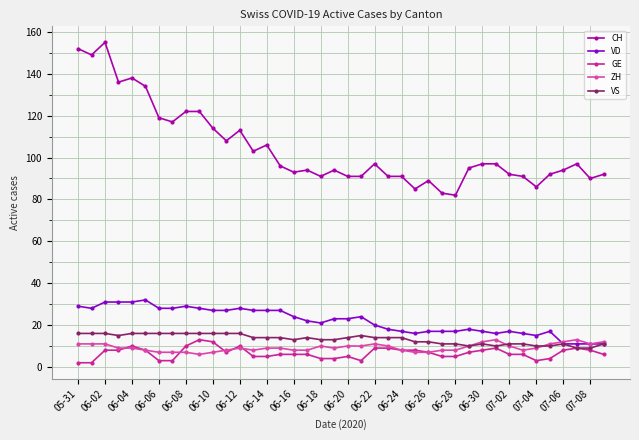

Reading right to left, what are all the values shown in this chart?

CH: 92	90	97	94	92	86	91	92	97	97	95	82	83	89	85	91	91	97	91	91	94	91	94	93	96	106	103	113	108	114	122	122	117	119	134	138	136	155	149	152
VD: 11	11	11	11	17	15	16	17	16	17	18	17	17	17	16	17	18	20	24	23	23	21	22	24	27	27	27	28	27	27	28	29	28	28	32	31	31	31	28	29
GE: 6	8	9	8	4	3	6	6	9	8	7	5	5	7	8	8	9	9	3	5	4	4	6	6	6	5	5	10	7	12	13	10	3	3	8	10	8	8	2	2
ZH: 12	11	13	12	11	9	8	10	13	12	10	8	8	7	7	8	10	11	10	10	9	10	8	8	9	9	8	9	8	7	6	7	7	7	8	9	9	11	11	11
VS: 11	9	9	11	10	10	11	11	10	11	10	11	11	12	12	14	14	14	15	14	13	13	14	13	14	14	14	16	16	16	16	16	16	16	16	16	15	16	16	16